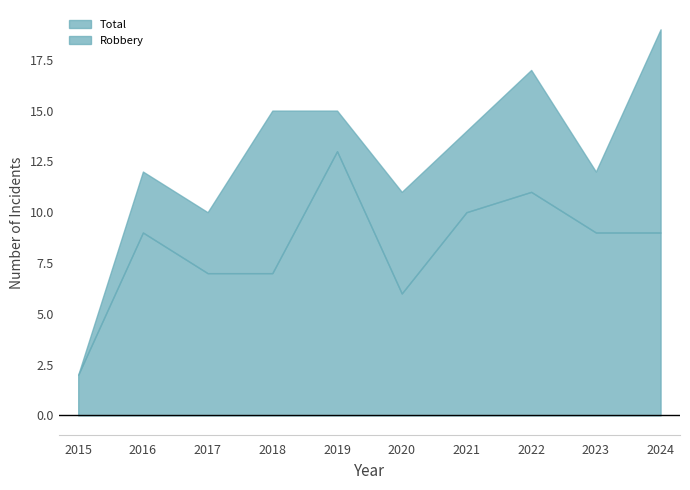

The value of Robbery at 2017 is 4. True or false?

False